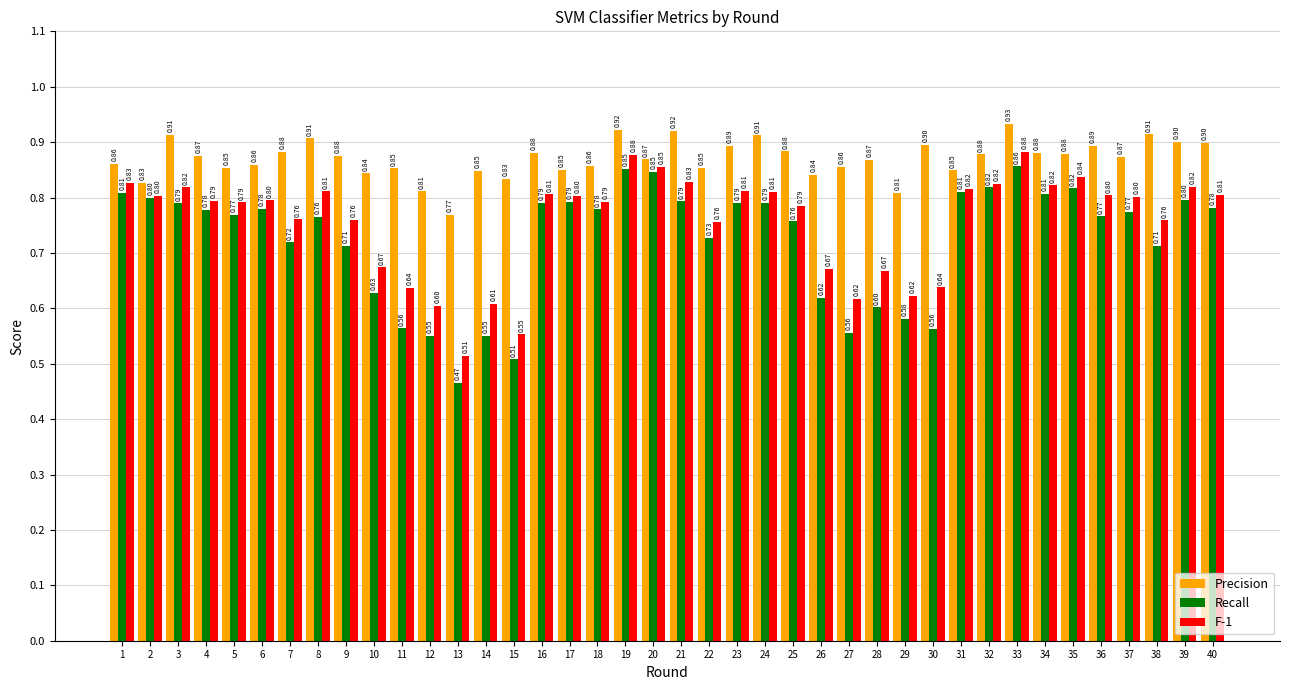

At which label is Precision closest to 0?

13